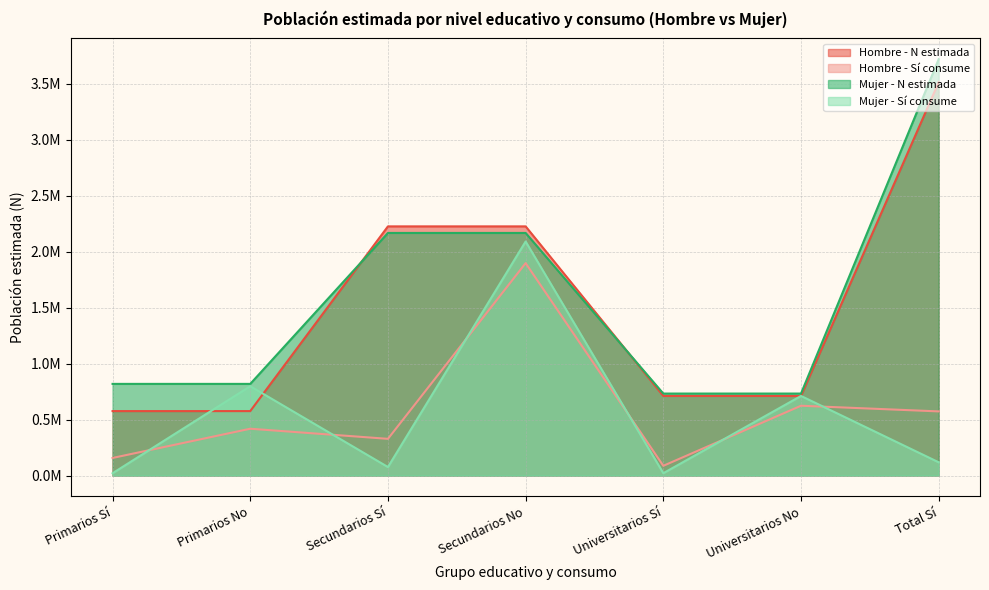

What is the spread (max minus min) of values at Universitarios No?

0.1